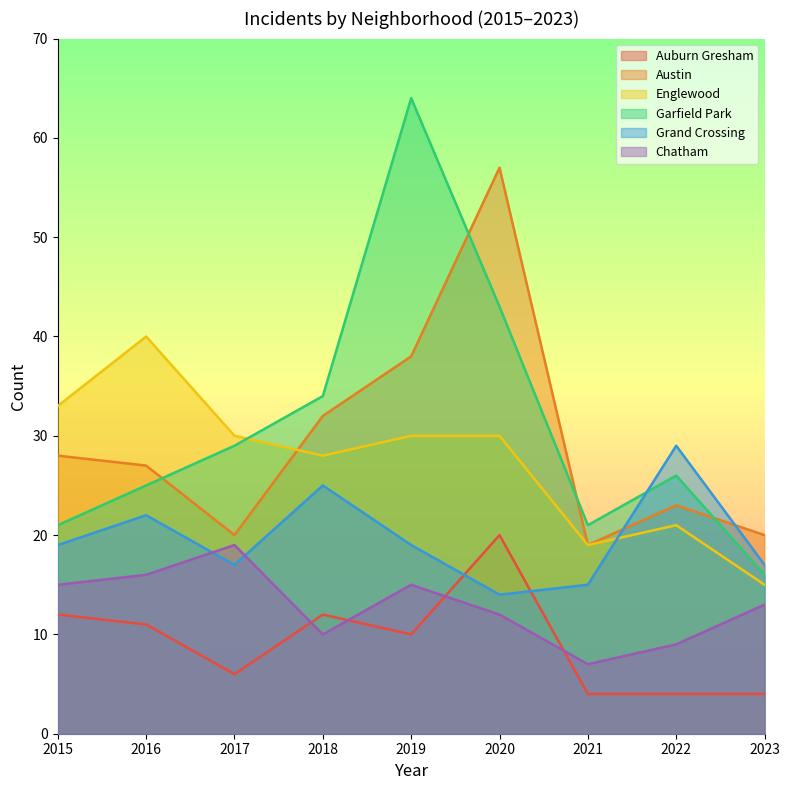

Is it true that Grand Crossing equals 45 at 2018?

False